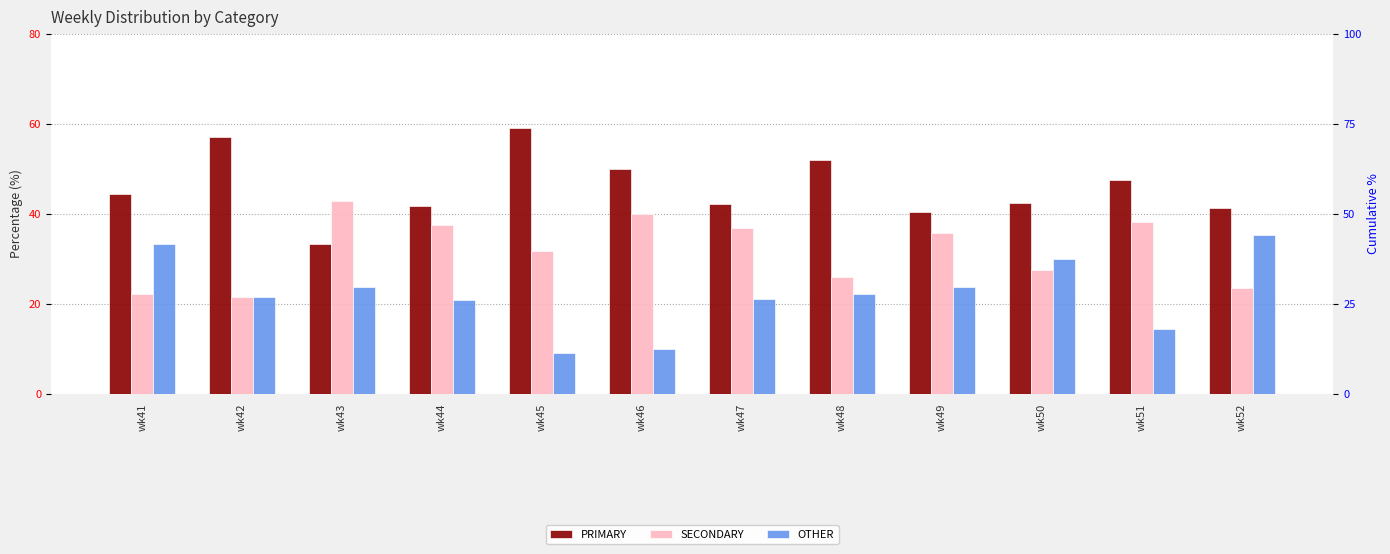

What is the value of the OTHER bar at the 11th from the left?

14.3